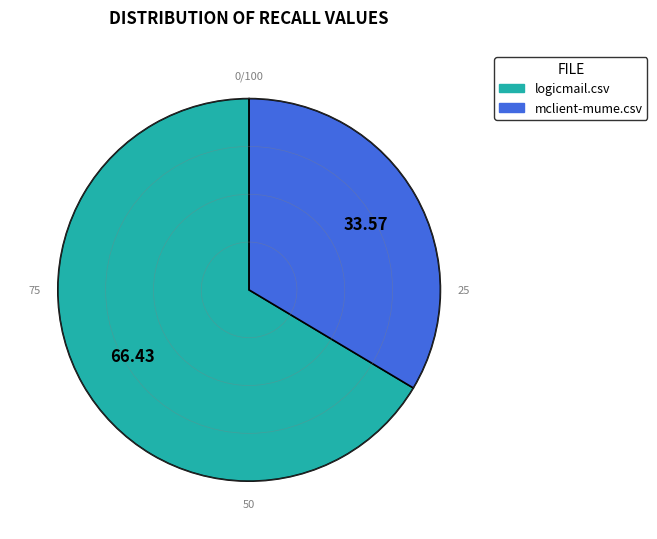

Combined, do logicmail.csv and mclient-mume.csv account for over 50%?

Yes